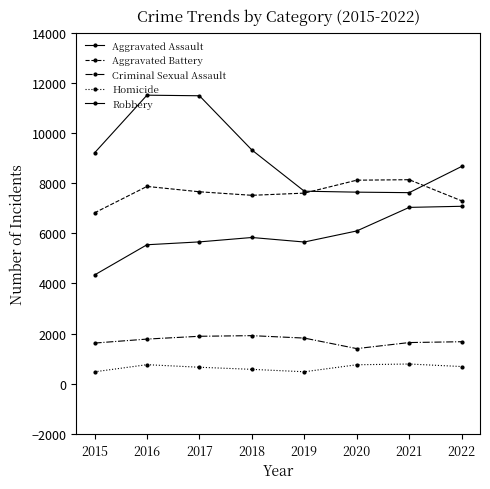

The Aggravated Assault series shows 9863 at 2021. True or false?

False